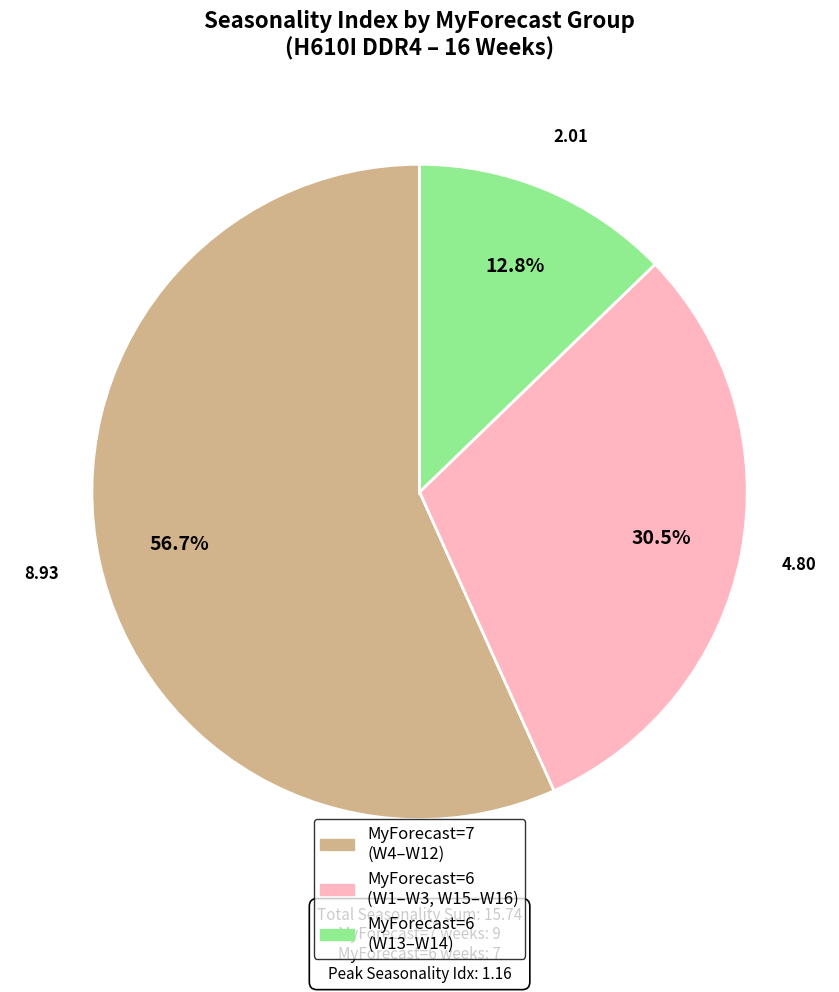

Is there a majority slice in this chart?

Yes